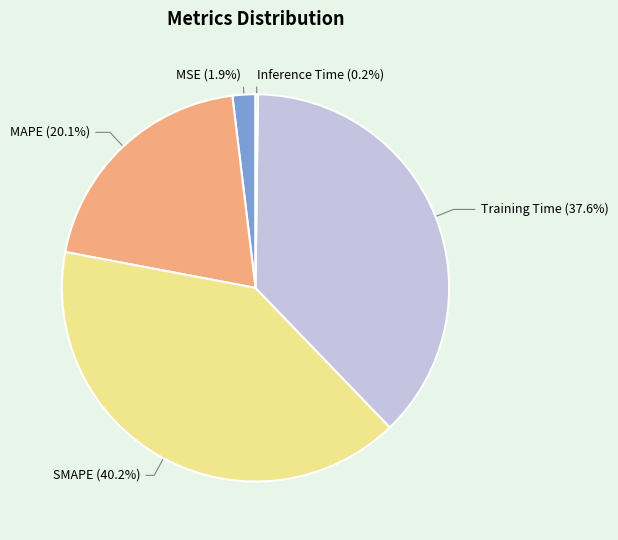

Is Training Time the majority of the pie?

No